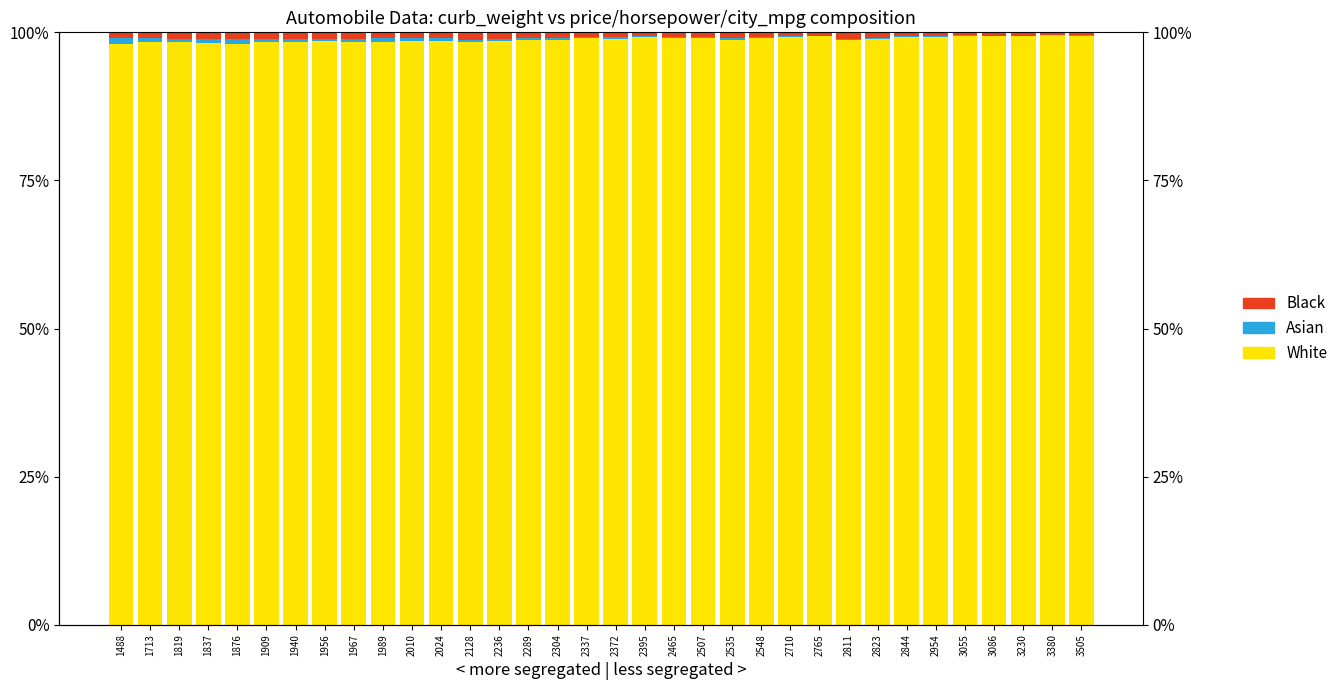

What is the smallest value displayed?

0.1